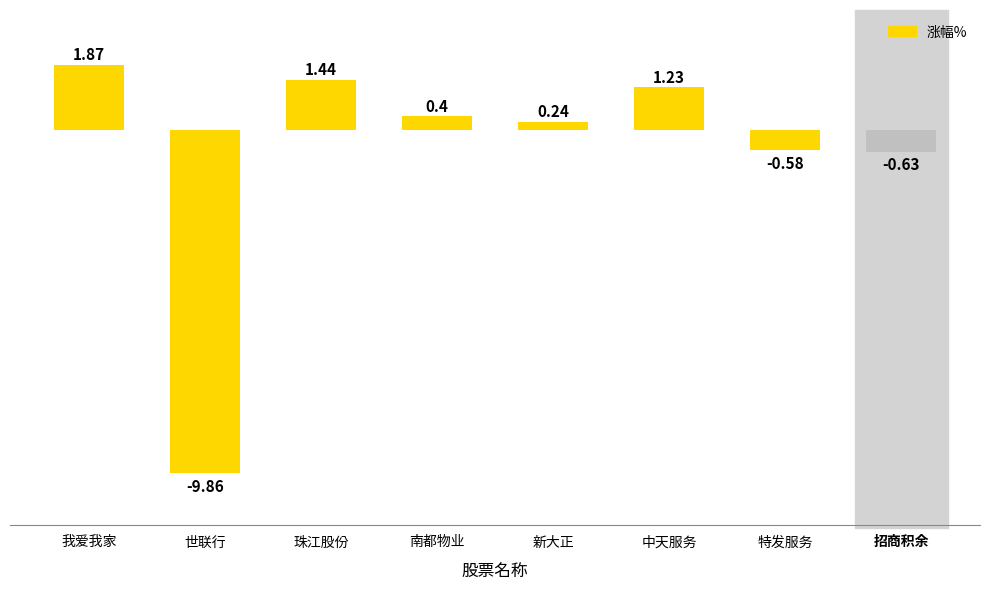

True or false: the data shows 0.4 at 南都物业.

True